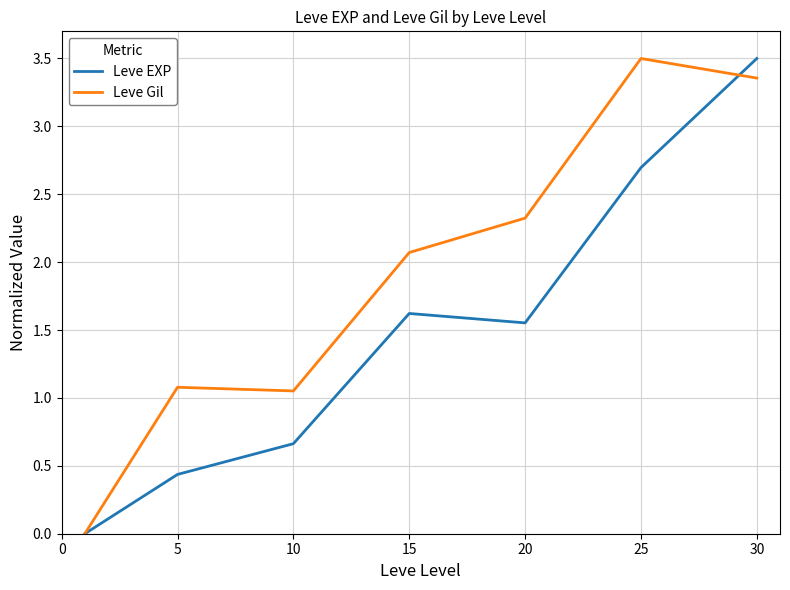

Which series ends up on top after the final intersection of Leve Gil and Leve EXP?

Leve EXP